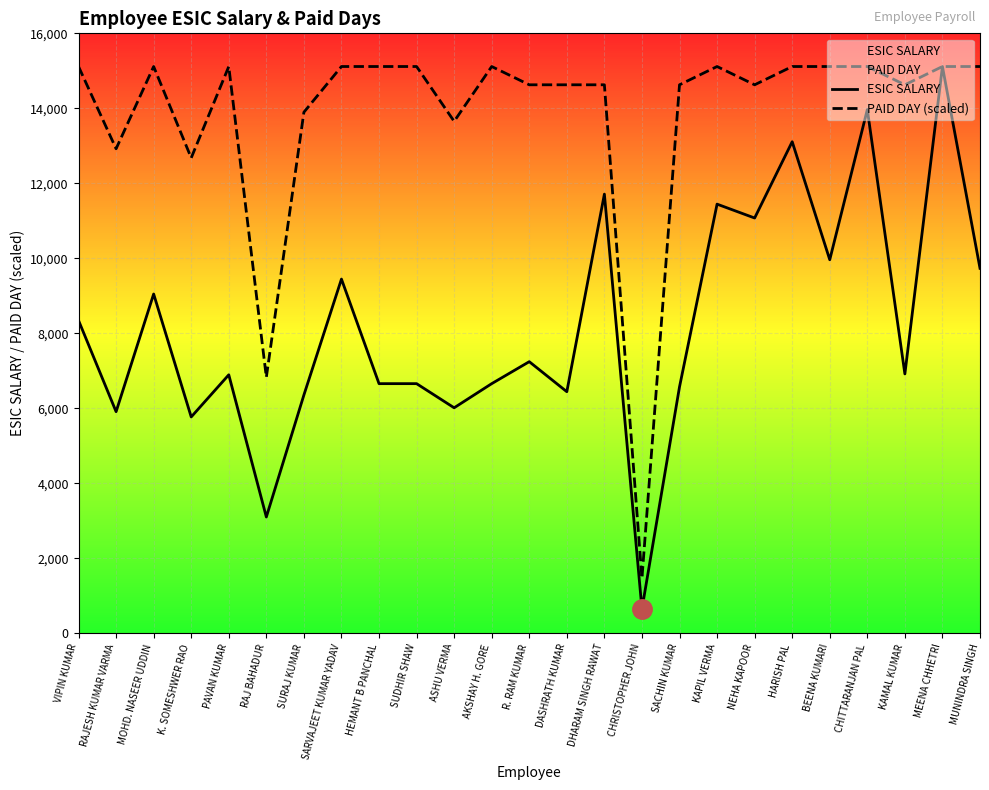

What is the value of the ESIC SALARY point at the 5th from the left?

6892.0